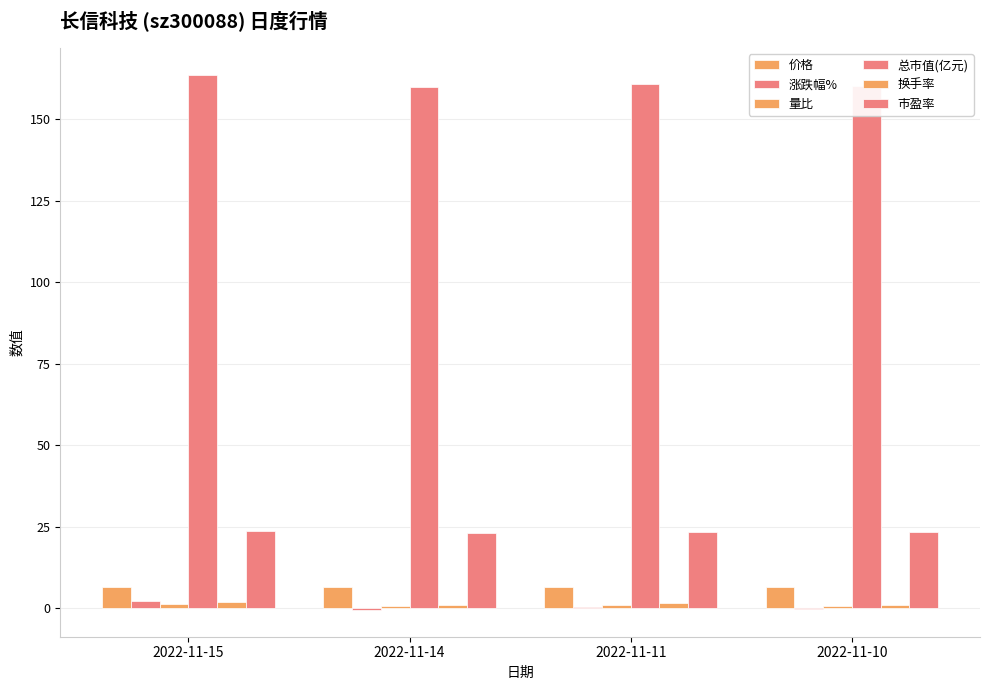

Does the chart contain stacked bars?

No